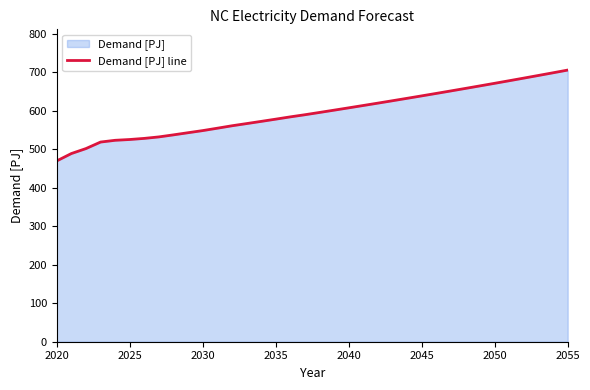

How many values are below 595?

18